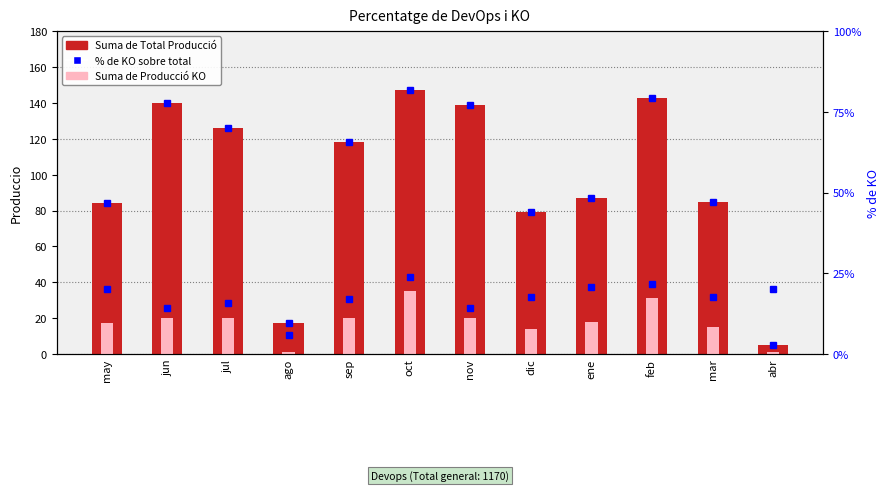

What is the approximate value of % de KO at sep?

16.9